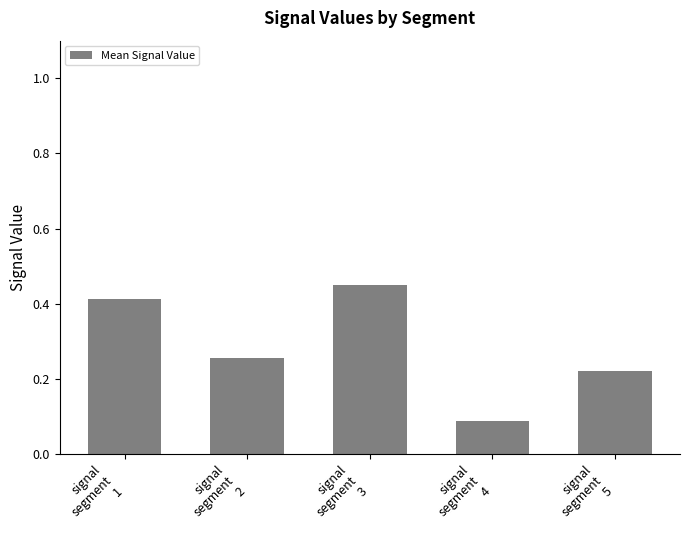

What is the label of the 5th bar from the right?

signal
segment
1